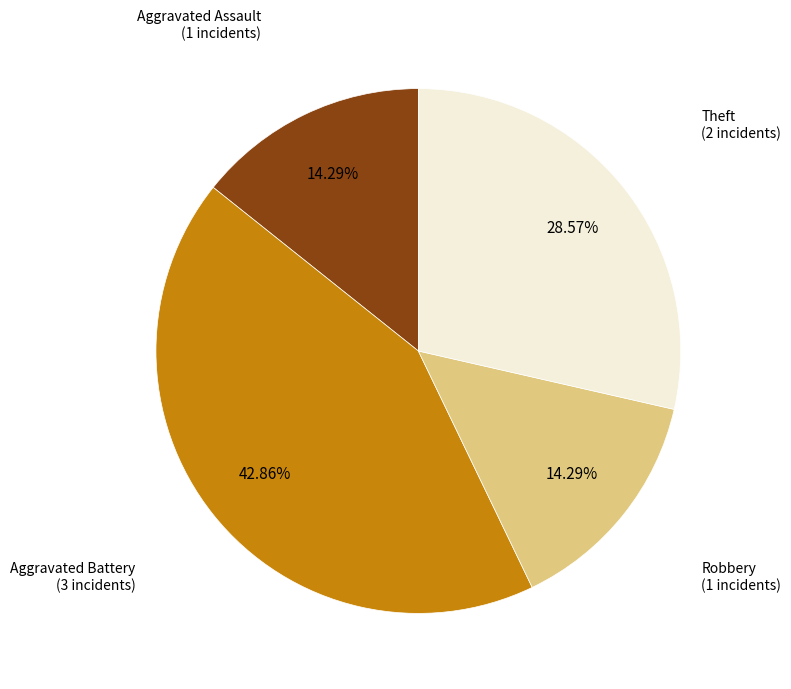

Does any single category account for the majority?

No